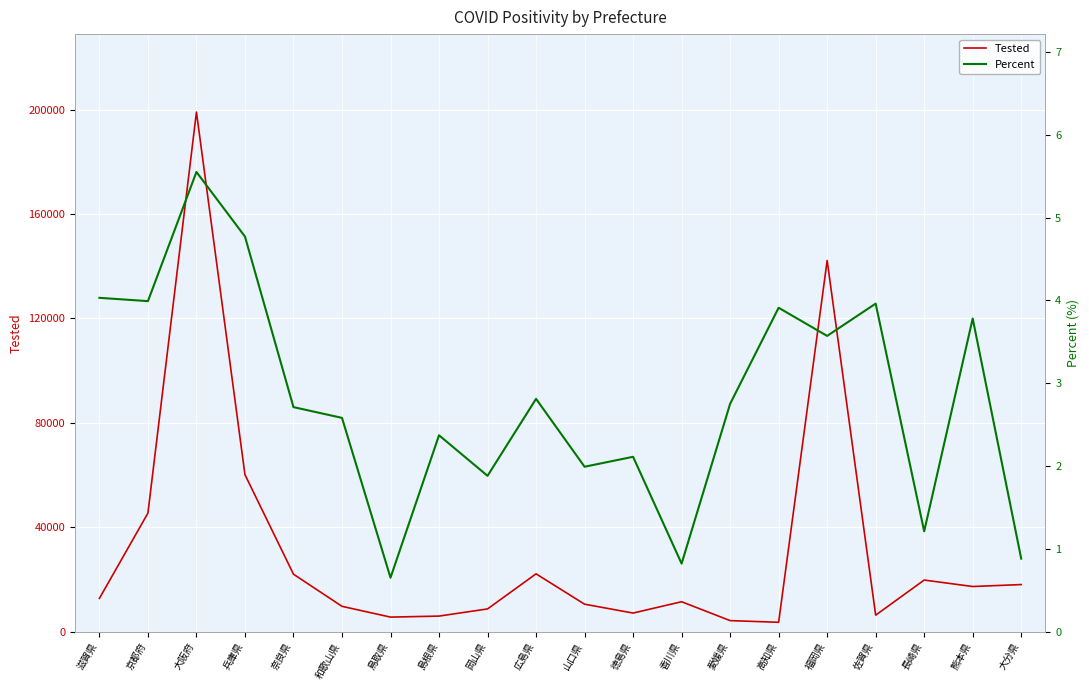

At which category does Percent reach its first local peak?

大阪府